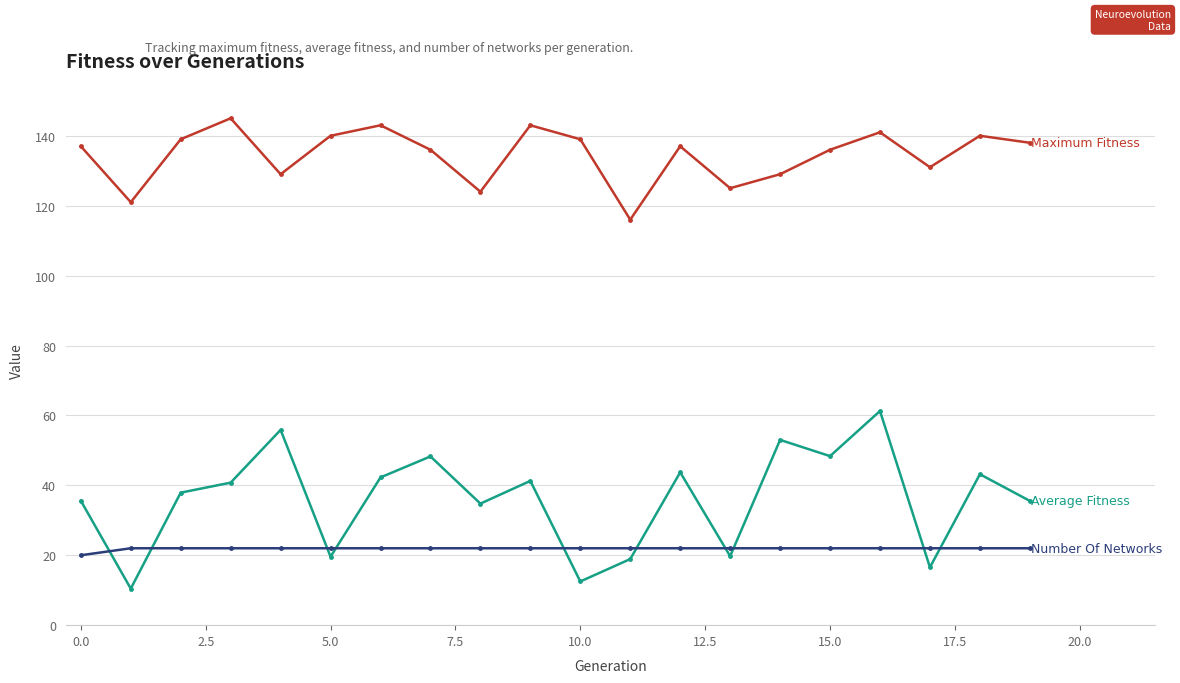

What is the maximum value shown in the chart?

145.0